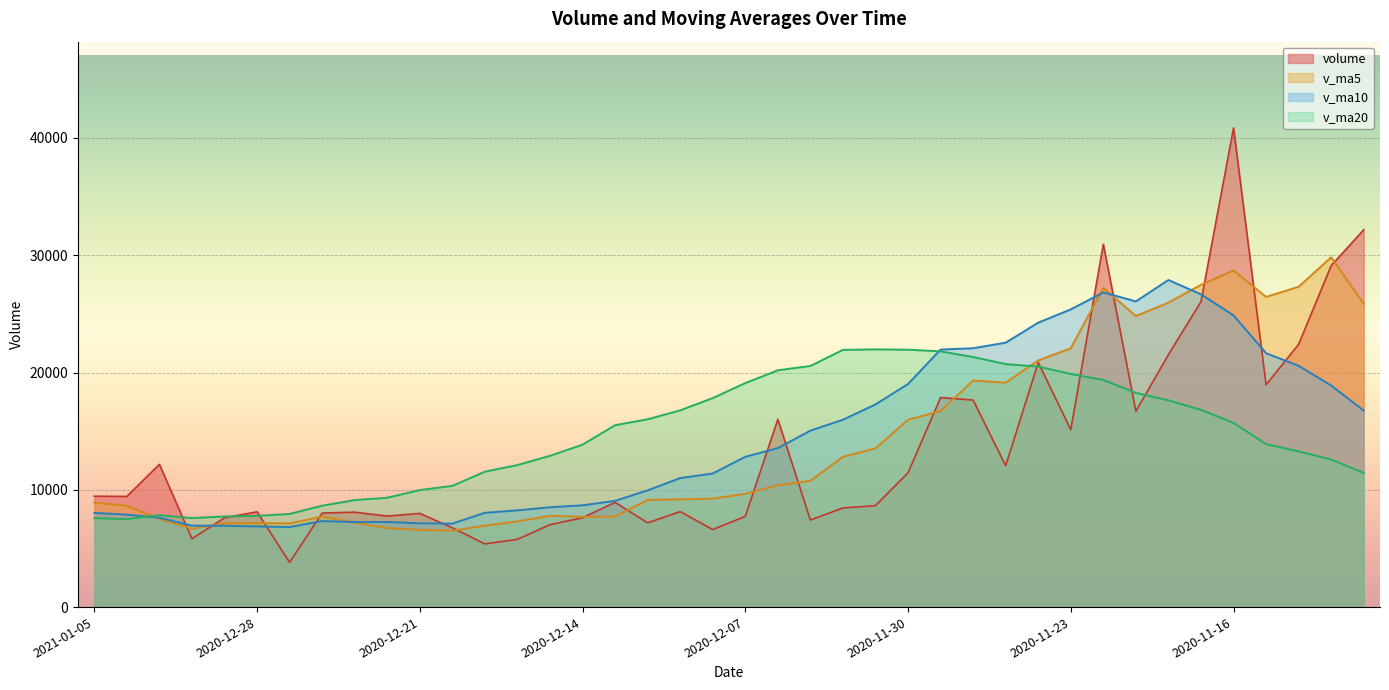

What is the label of the 23rd point from the left?

2020-12-03